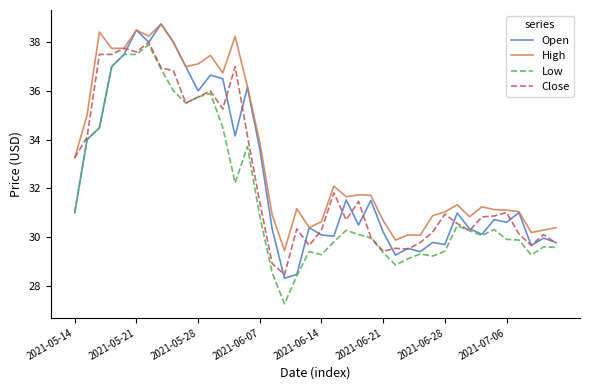

What is the average value of the Low series?

31.7